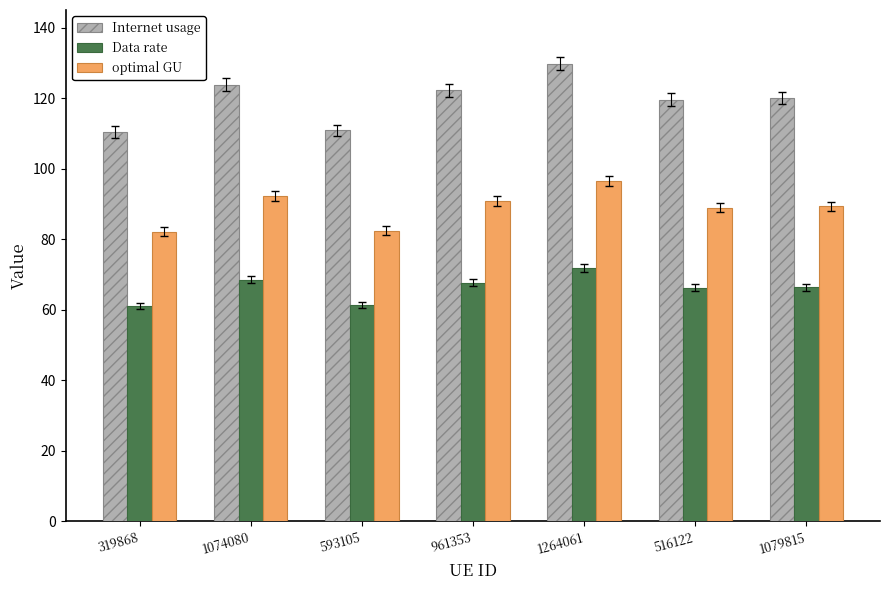

At how many categories does at least one series exceed 128?

1